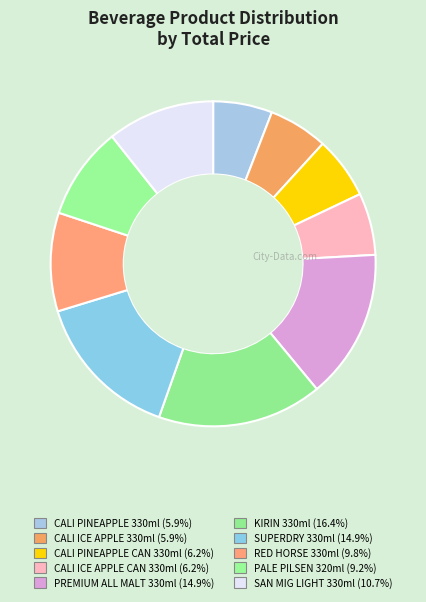

What is the largest slice in the pie chart?

KIRIN 330ml